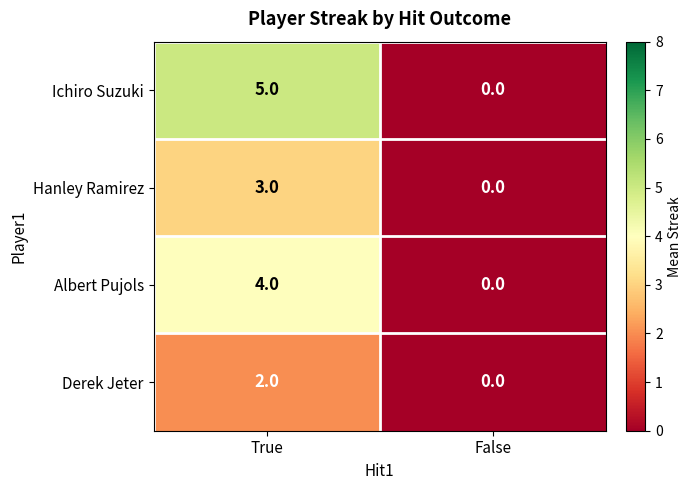

True or false: Ichiro Suzuki has a value of 8 at True.

False